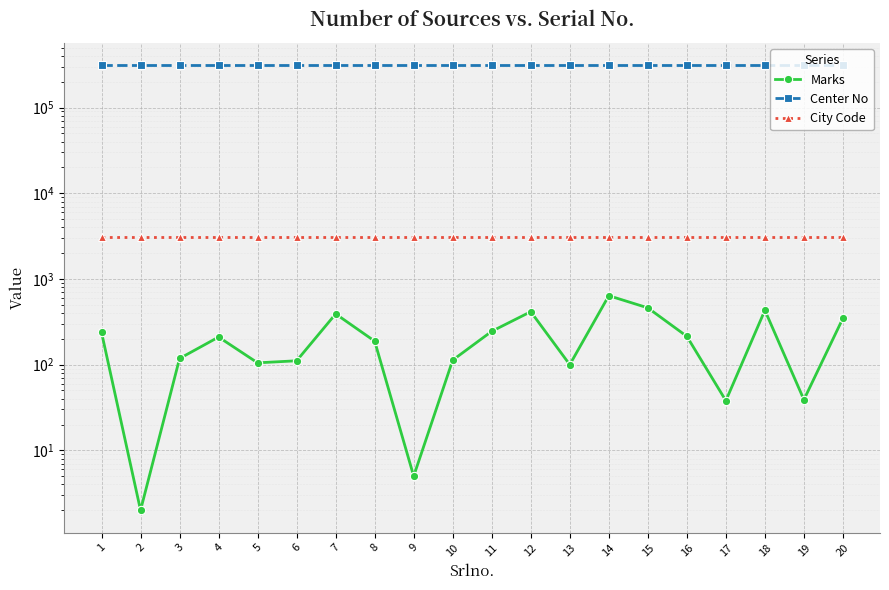

Is this an area chart (filled region under the line)?

No